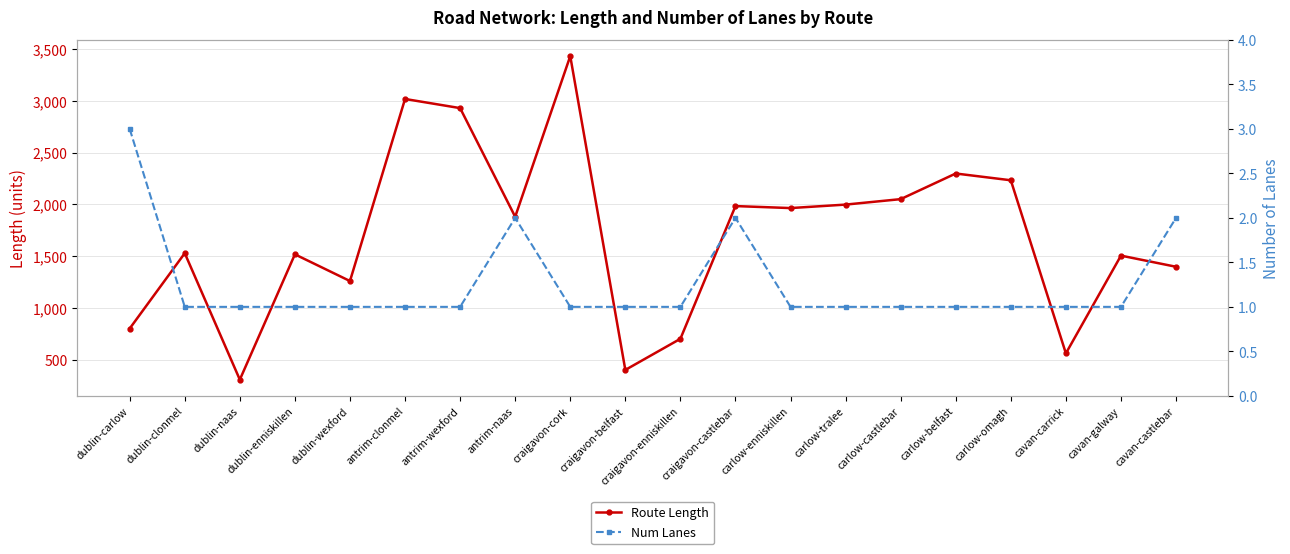

What is the minimum value for Num Lanes?

1.0